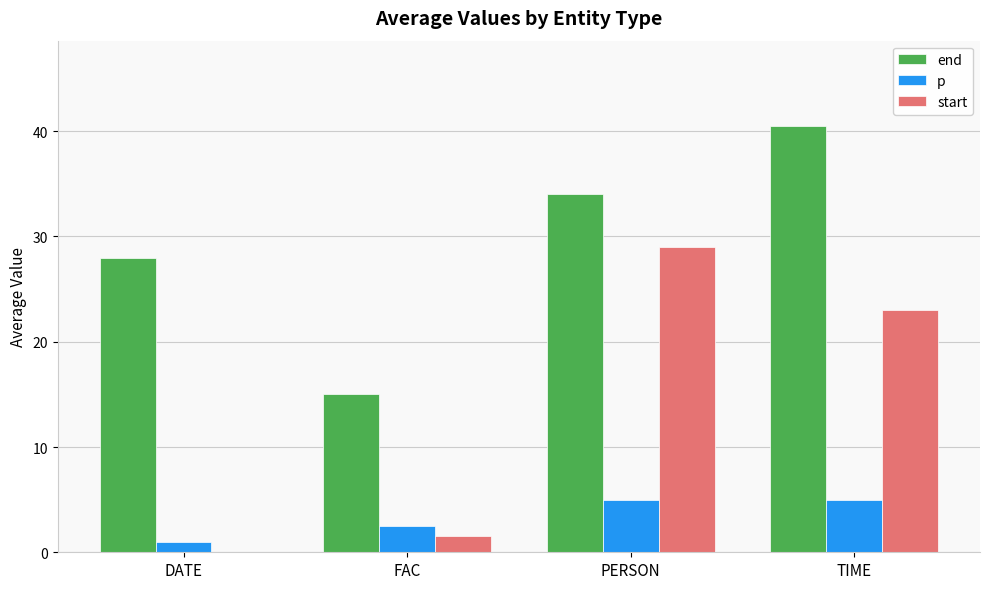

How many data points does each series have?

4